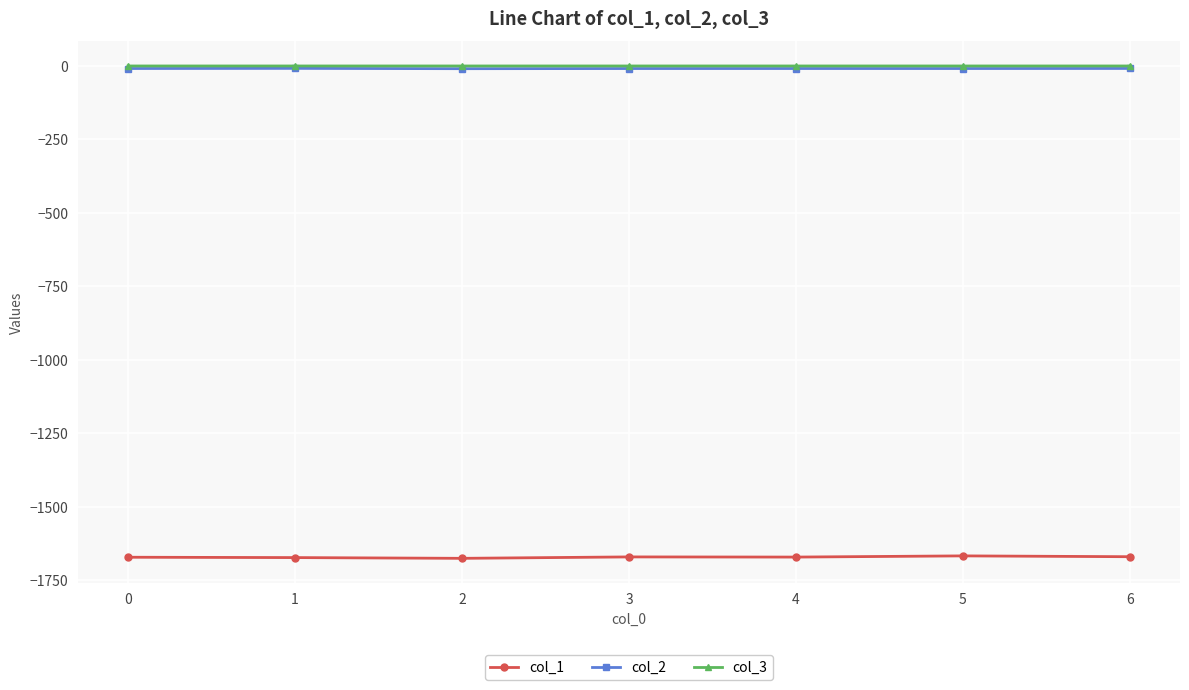

Which series has the widest spread of values?

col_1